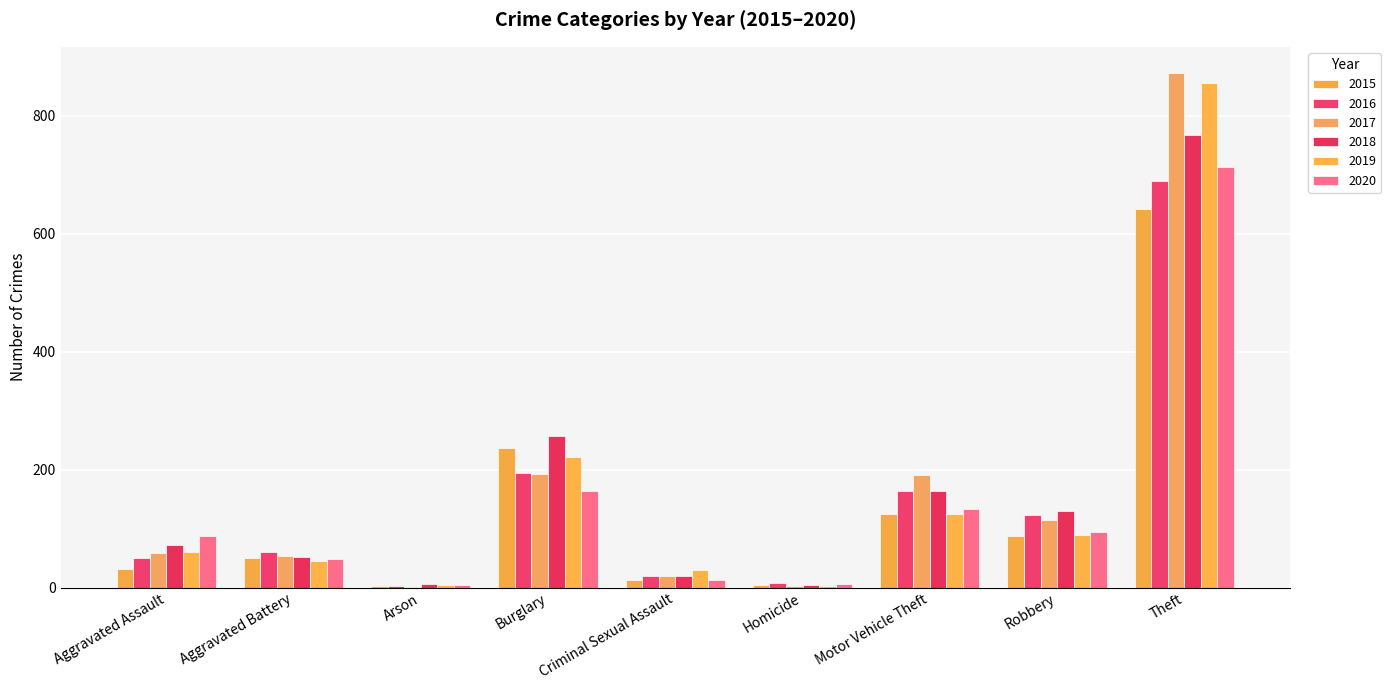

What are all the series names shown in the legend?

2015, 2016, 2017, 2018, 2019, 2020